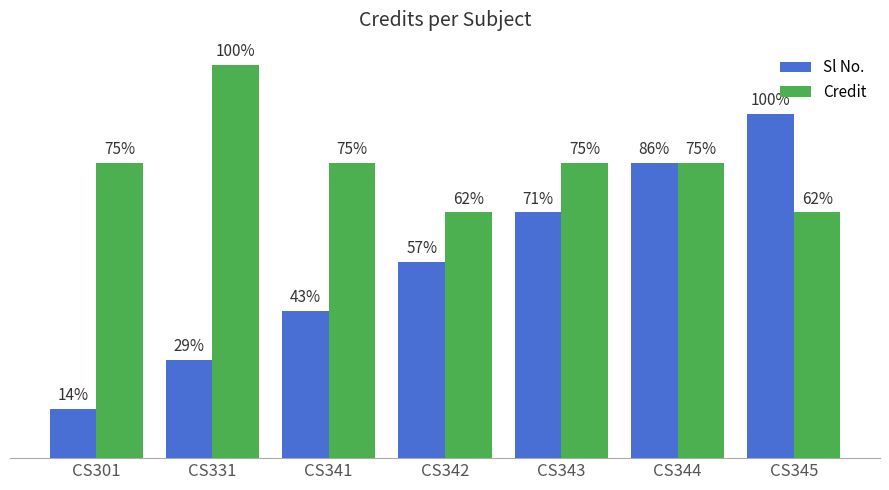

Reading left to right, transcribe all the data shown in this chart.

Sl No.: CS301=1	CS331=2	CS341=3	CS342=4	CS343=5	CS344=6	CS345=7
Credit: CS301=6	CS331=8	CS341=6	CS342=5	CS343=6	CS344=6	CS345=5